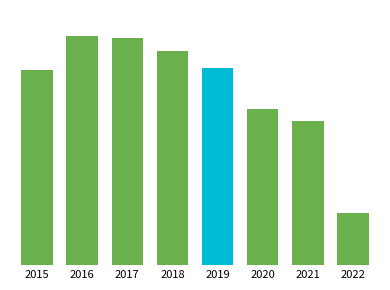

The chart shows a value of 1348 at 2020. True or false?

True